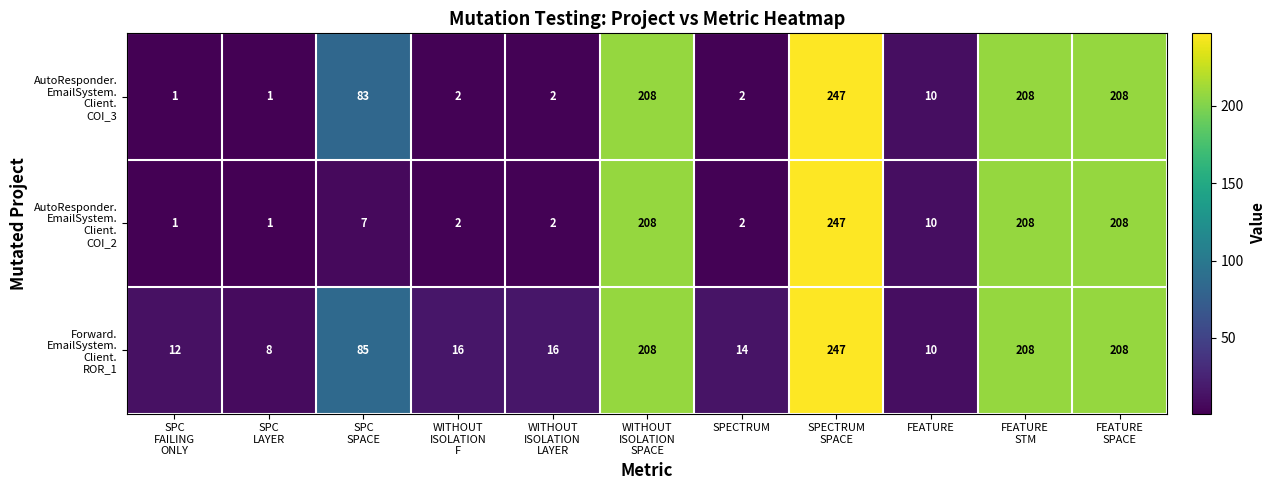

What is the greatest value displayed?

247